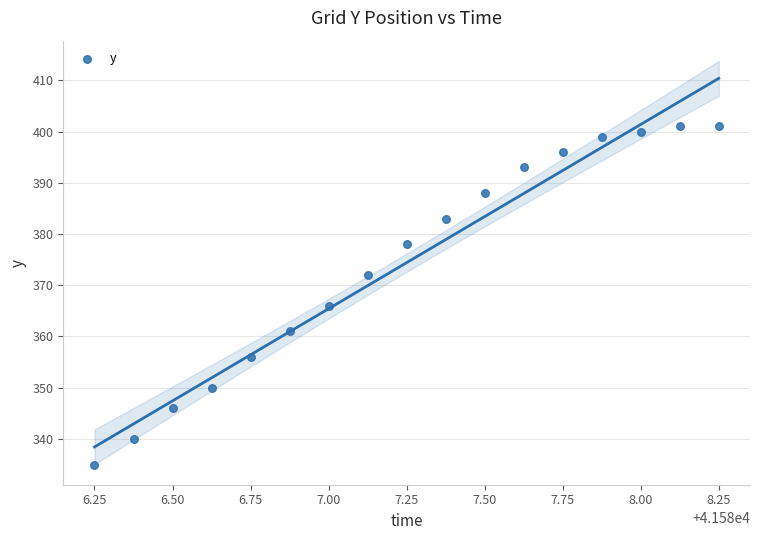

What Y value in the scatter plot is closest to 368?

366